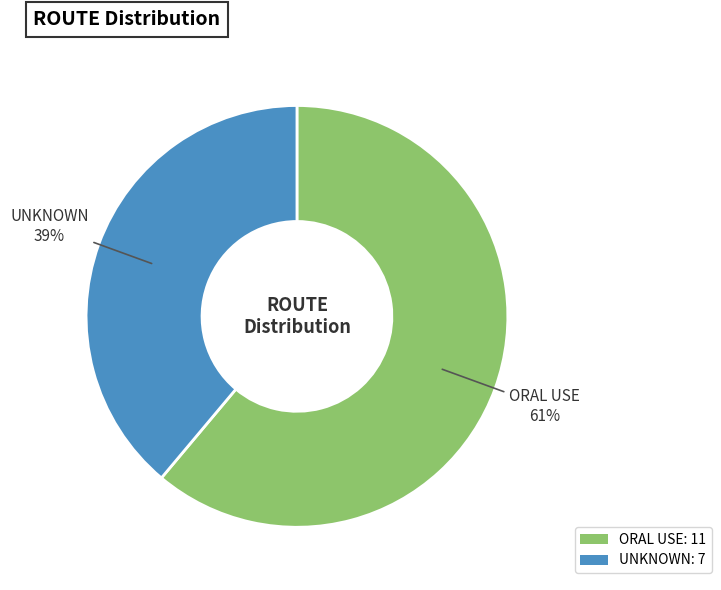

What is the majority slice?

ORAL USE